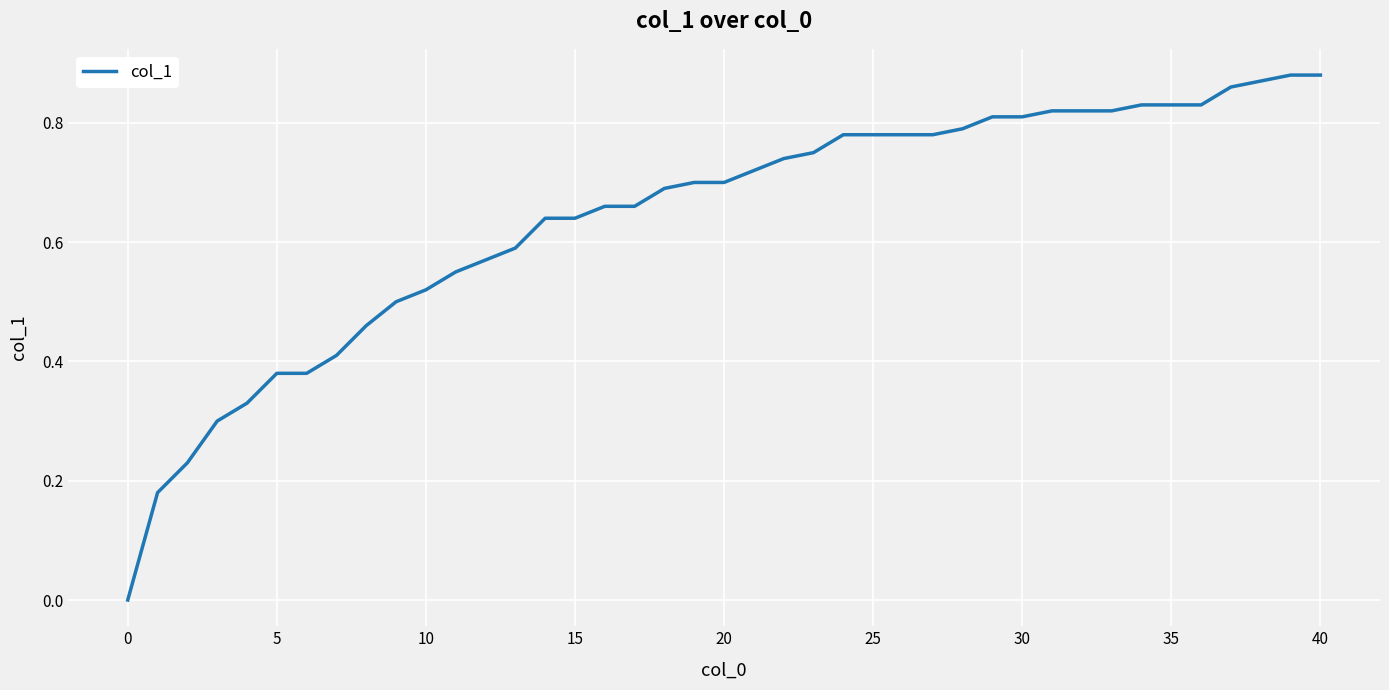

How many lines are shown in the chart?

1